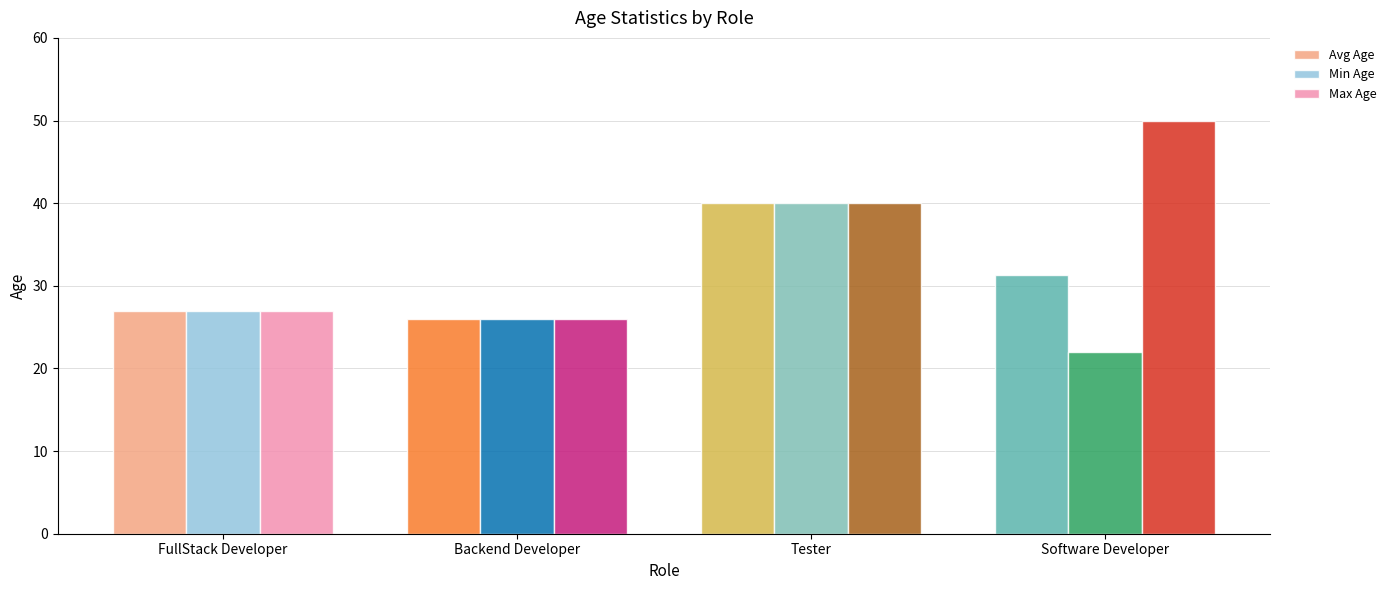

The value of Max Age at FullStack Developer is 27.0. True or false?

True